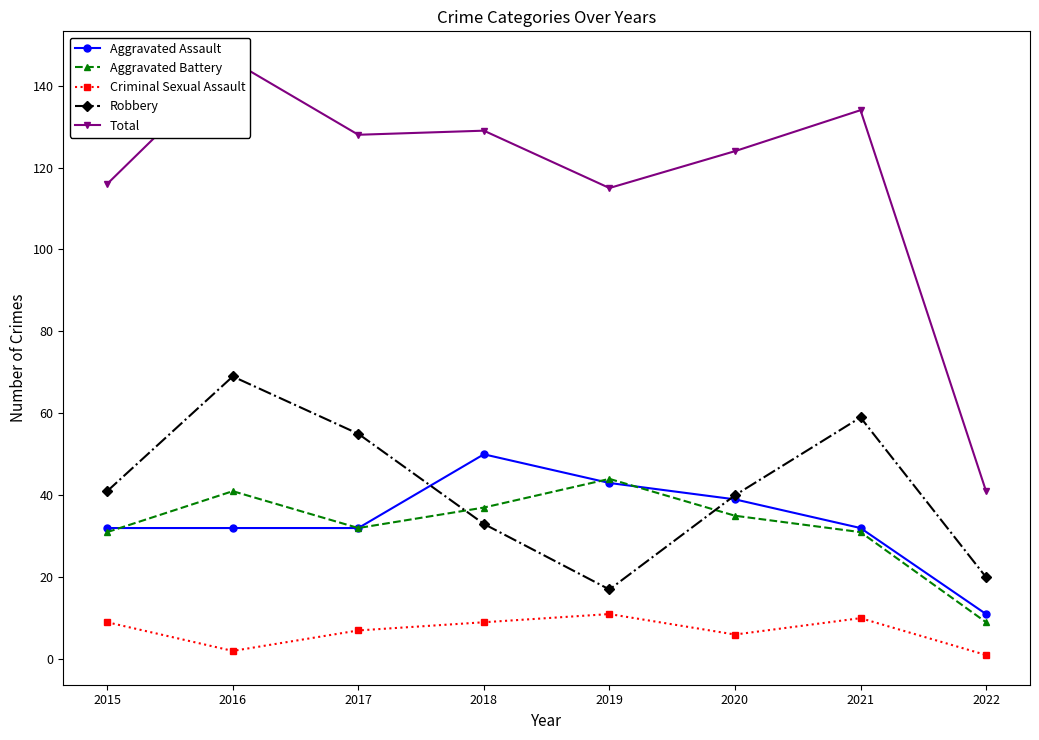

How many series are shown in this chart?

5